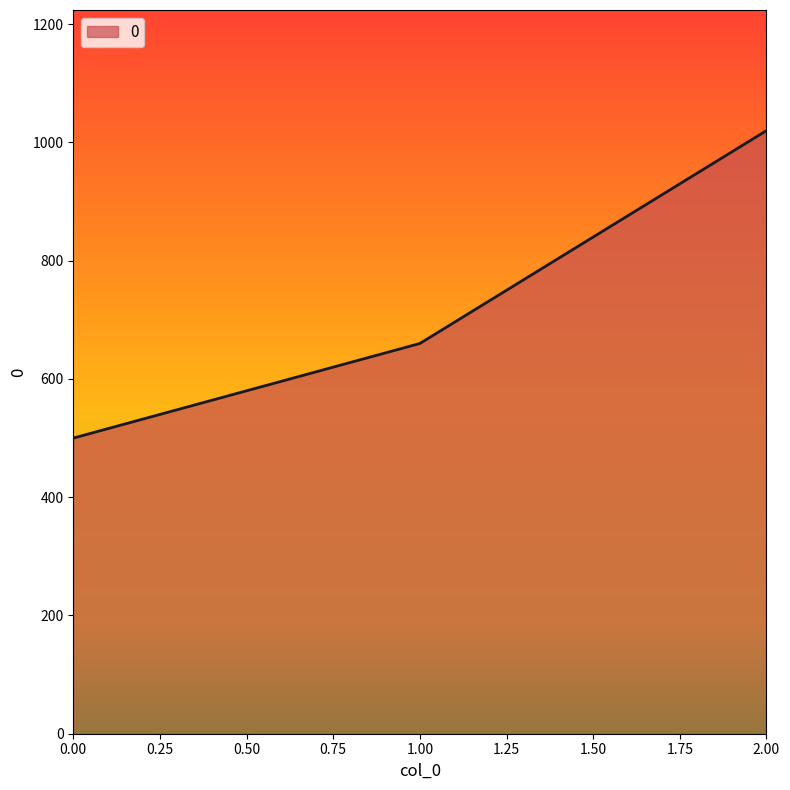

Approximately how many times larger is the value at 1.00 compared to 2.00?

0.6